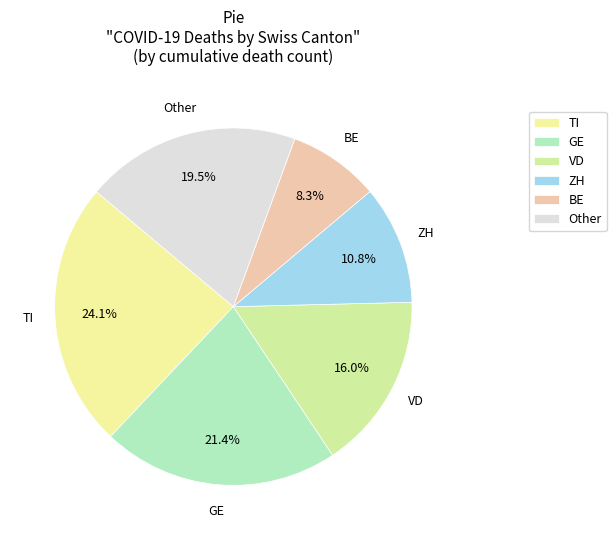

Does GE account for over 50% of the chart?

No